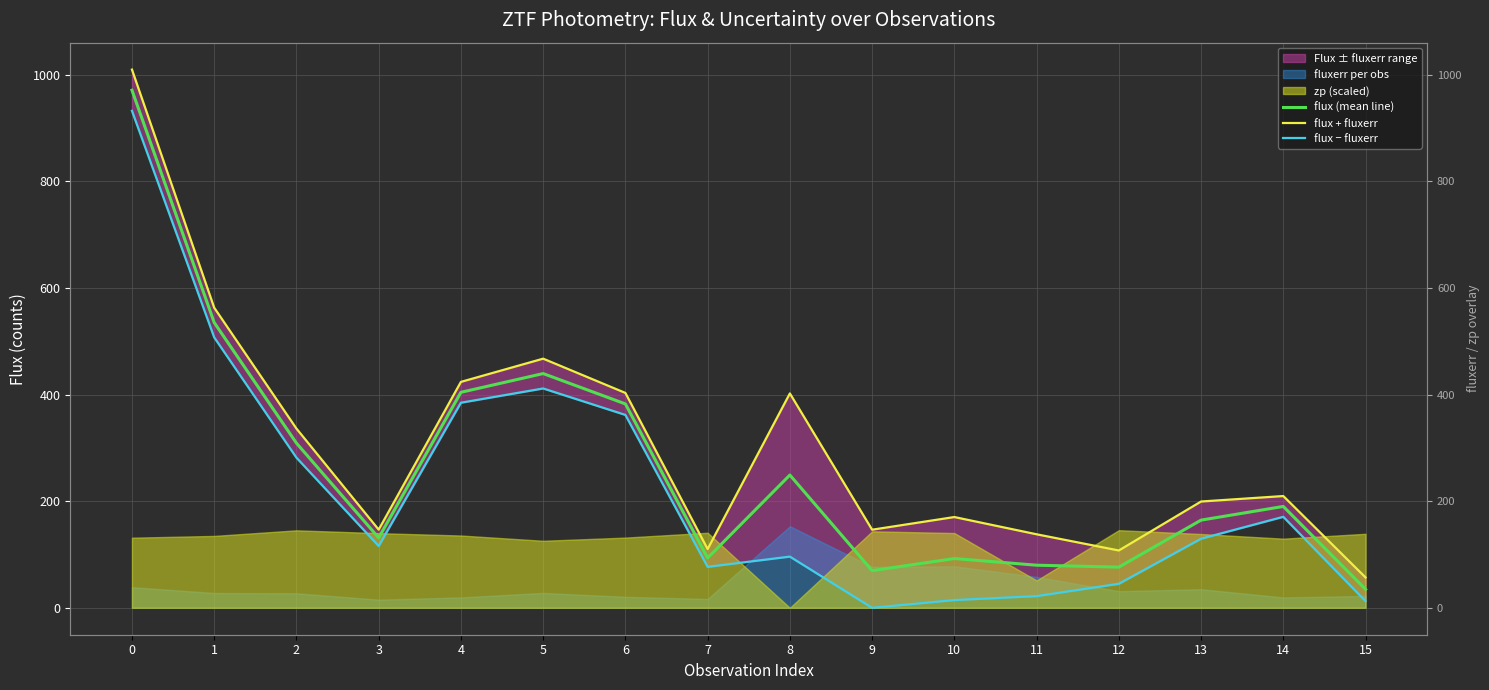

How many values in the flux + fluxerr series are below 209?

8